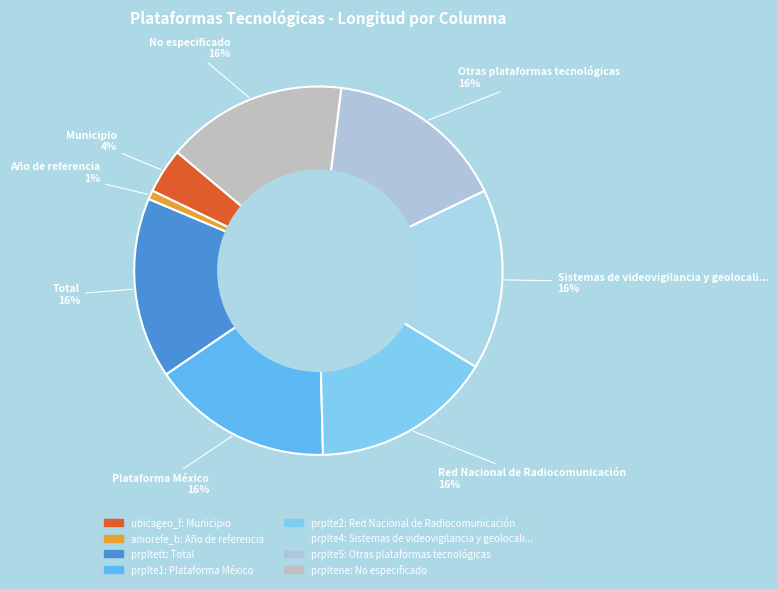

How many segments does this pie chart have?

8